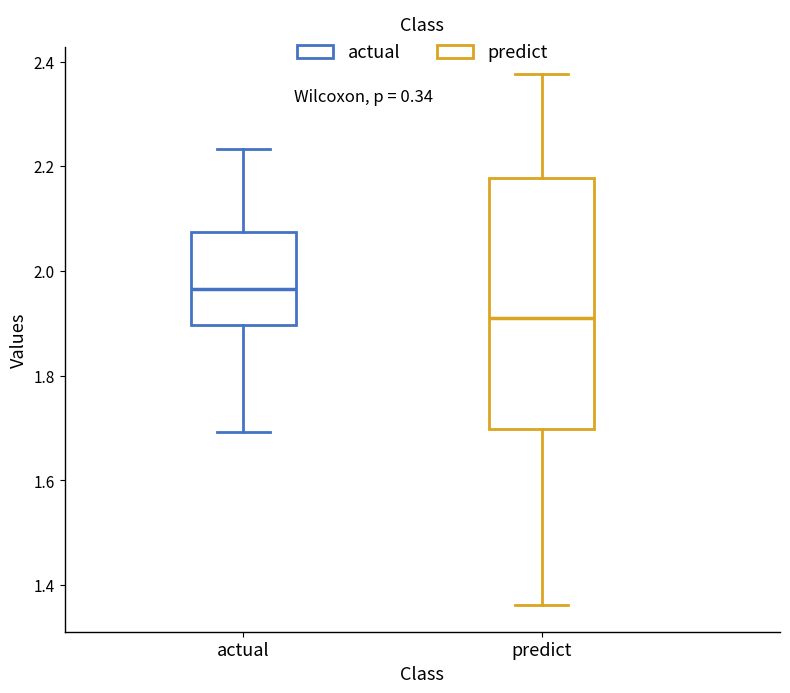

Reading left to right, transcribe this box plot: for each box, give where its median line is, the range the box spans, and where its two whiskers end, as read against the y-axis. The values are not printed on the chart, so give them approximately, as read against the axis.

actual: median 1.96, box 1.90 to 2.08, whiskers 1.70 to 2.24
predict: median 1.90, box 1.70 to 2.18, whiskers 1.36 to 2.38